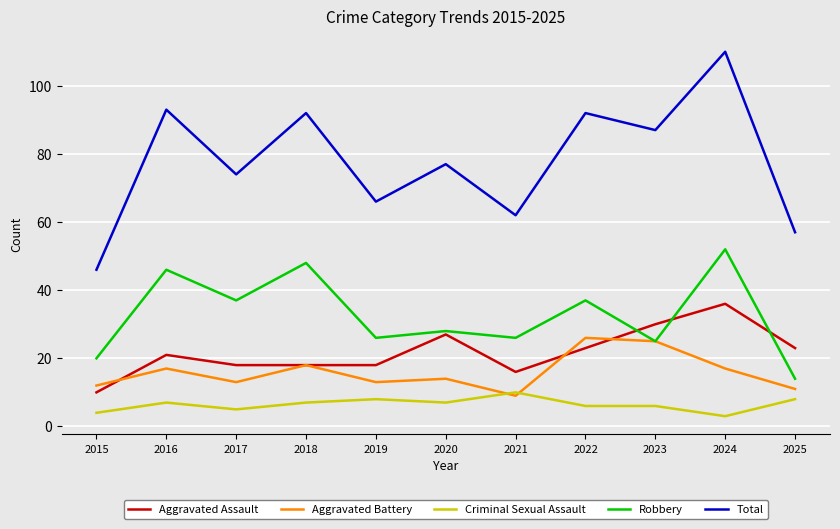

What is the sum of the Criminal Sexual Assault values at 2020 and 2022?

13